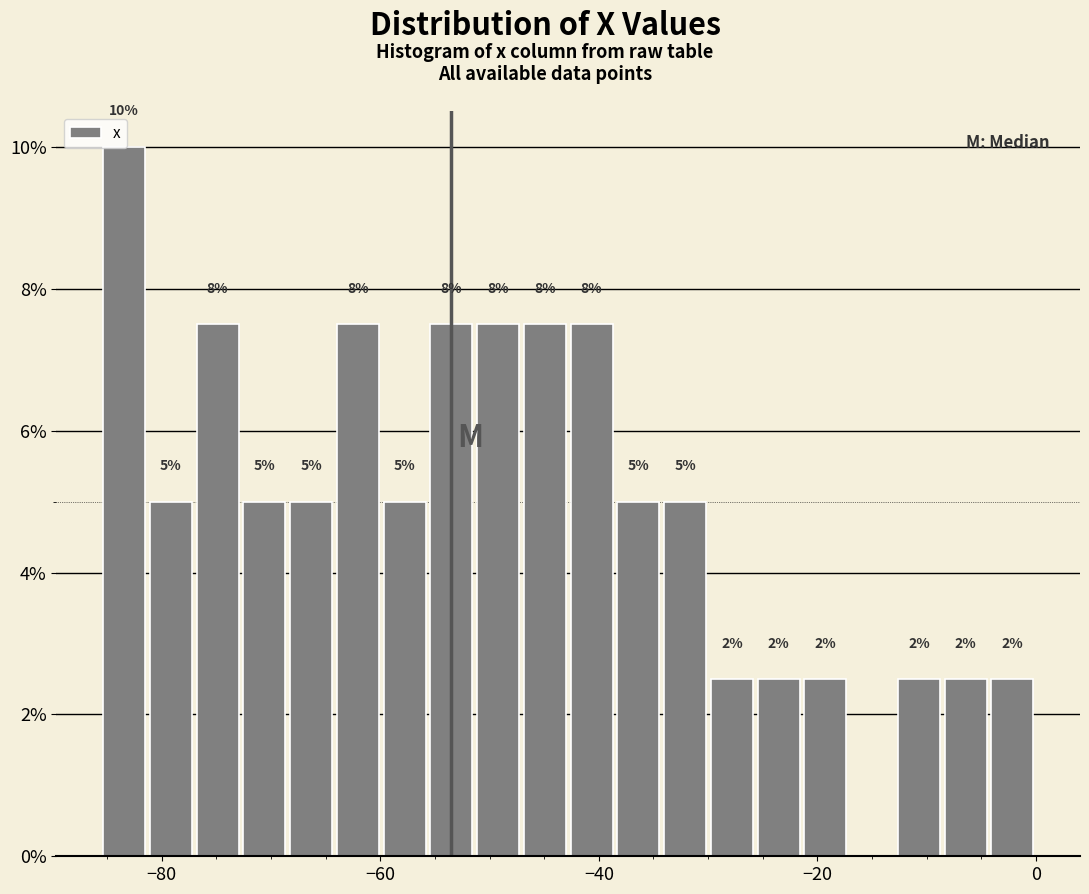

Read against the x-axis, roughly where is the centre of the tallest bar?

-84